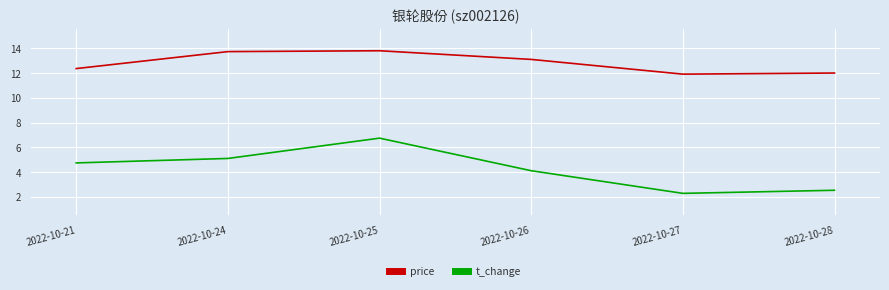

Does the chart display data point markers on the line(s)?

No